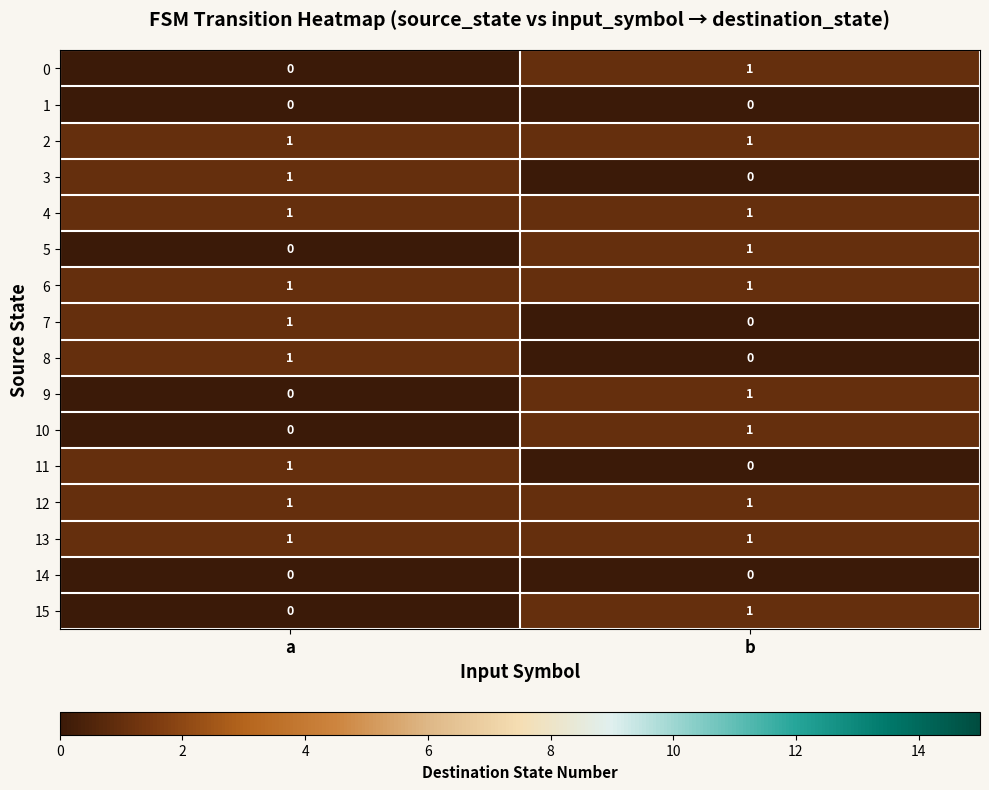

List the labels in order of 10 value, largest first.

b, a